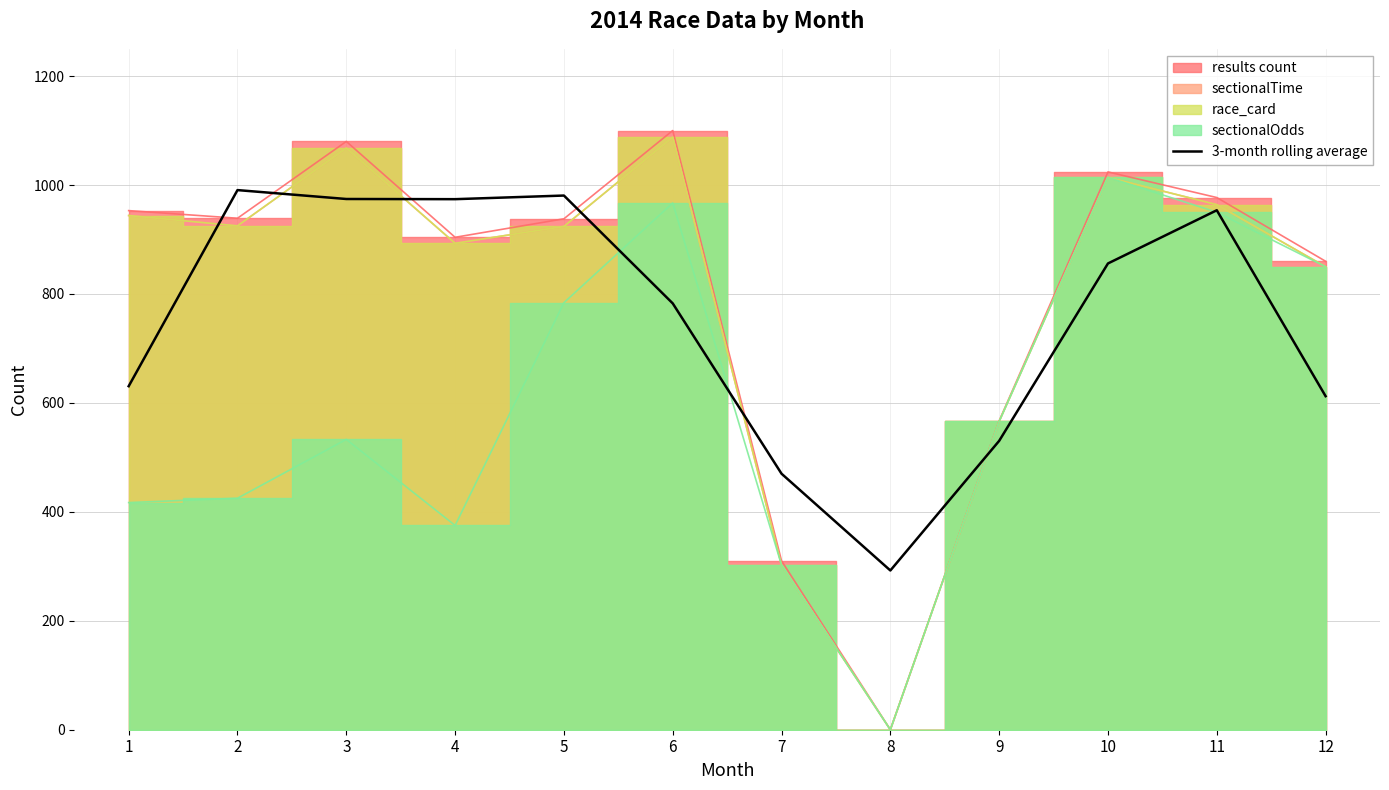

What is the value of the 5th point from the left?

980.7